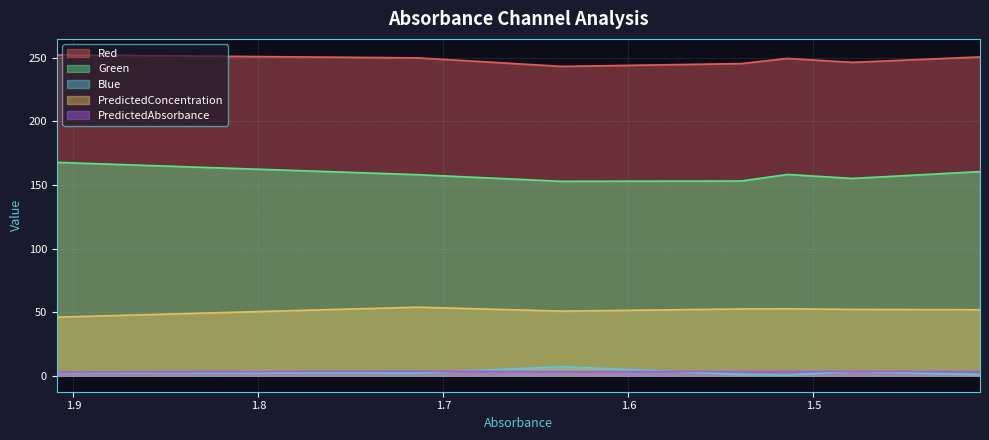

Reading right to left, what are all the values shown in this chart?

Red: 250.7	246.4	249.5	245.4	243.2	249.9	252.2
Green: 160.5	155.1	158.2	153.1	152.8	158.1	167.7
Blue: 0.8	3.3	0.5	1.0	7.0	2.0	2.6
PredictedConcentration: 51.9	52.1	52.6	52.5	50.8	53.9	46.0
PredictedAbsorbance: 3.3	3.3	3.3	3.3	3.2	3.4	2.9